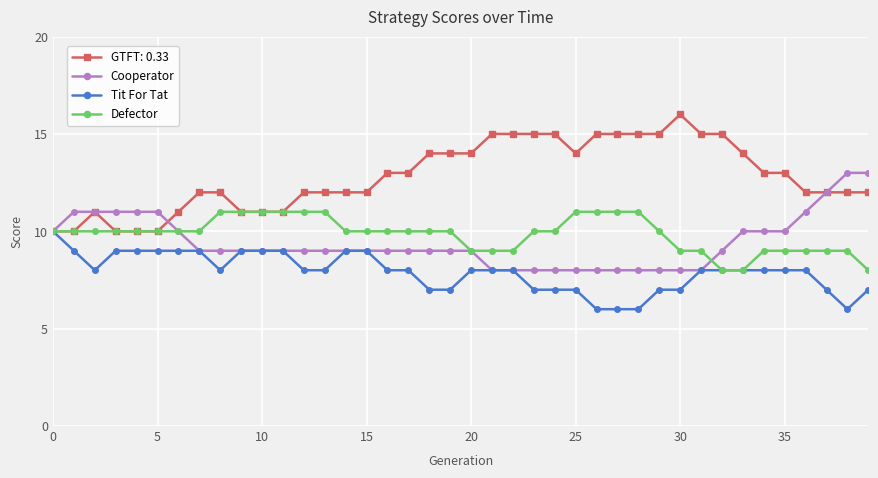

What are all the series names shown in the legend?

GTFT: 0.33, Cooperator, Tit For Tat, Defector